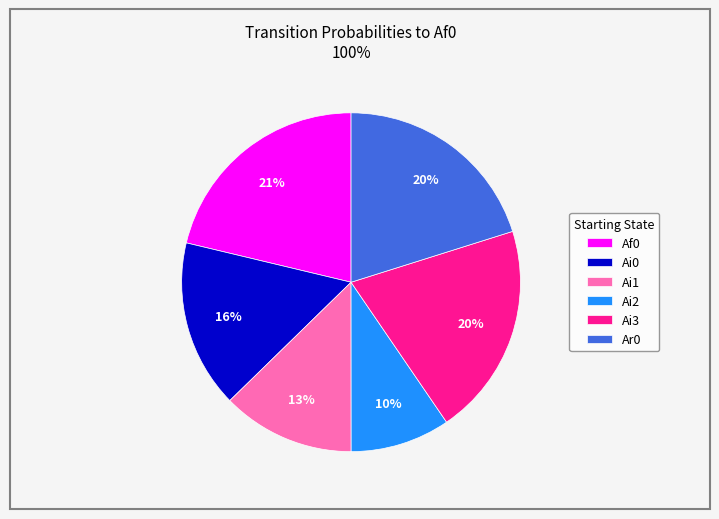

What is the smallest slice in the pie chart?

Ai2